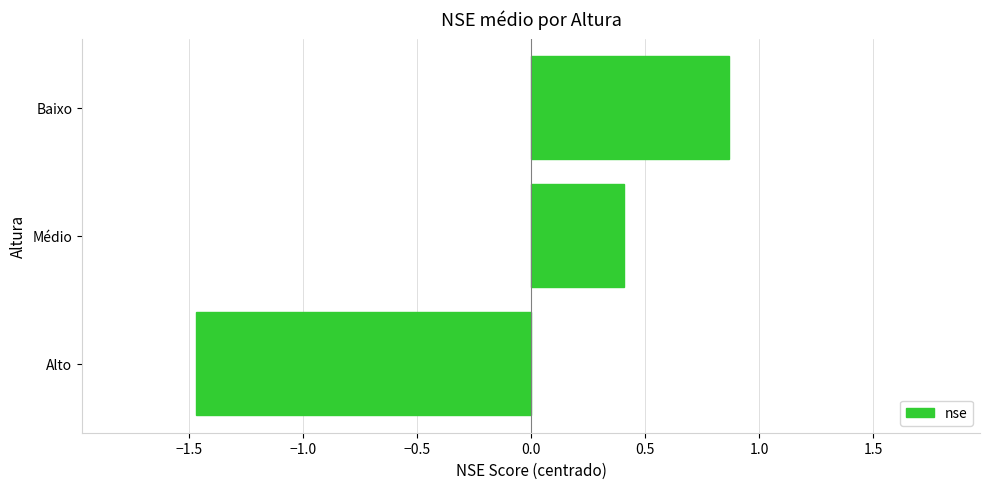

How many categories are shown in the chart?

3